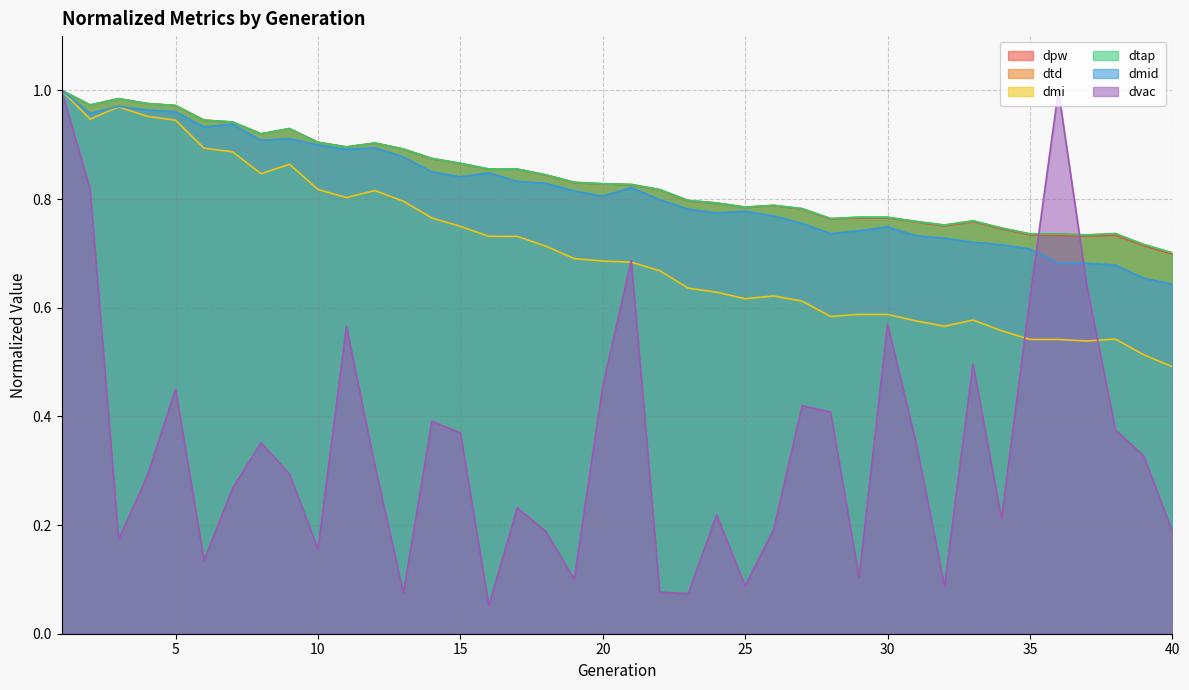

The value of dvac at 20 is 0.5. True or false?

True